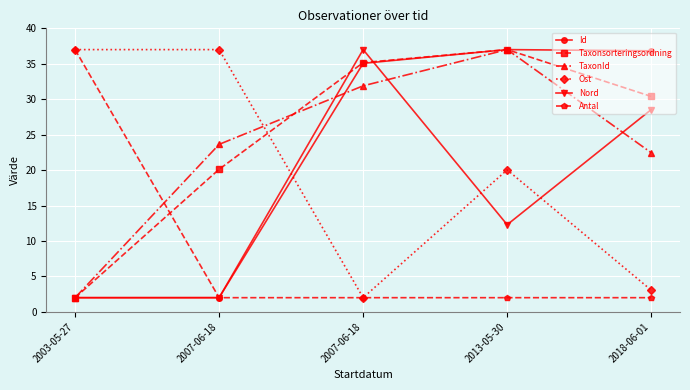

How many lines are shown in the chart?

6